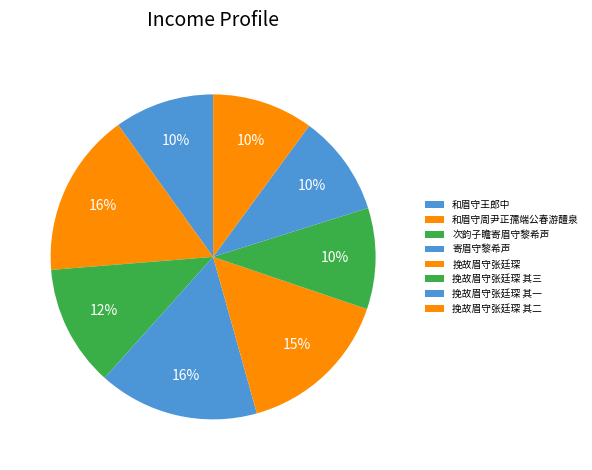

Is the sum of 寄眉守黎希声 and 挽故眉守张廷琛 greater than half?

No